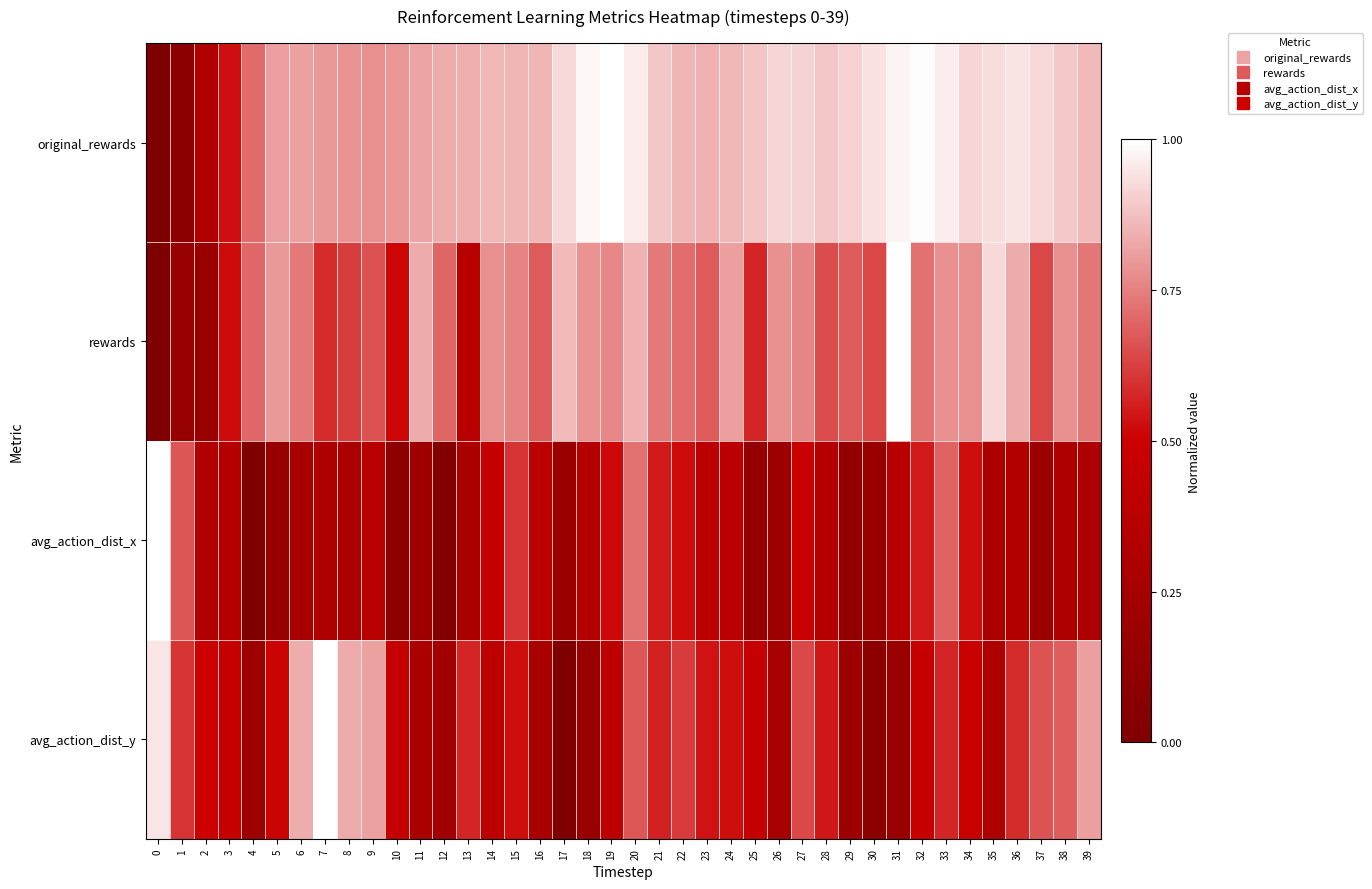

Count the number of categories in the chart.

40